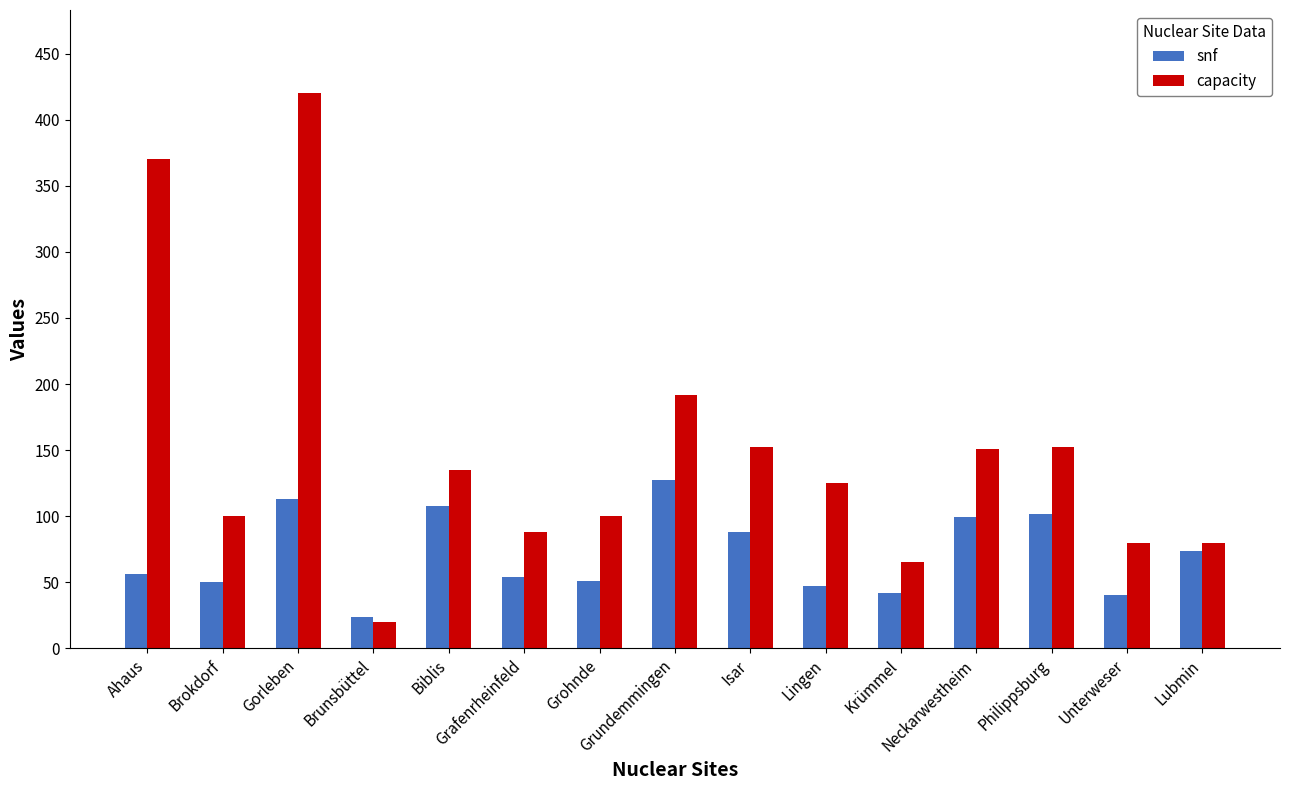

At which category is the sum across all series the highest?

Gorleben